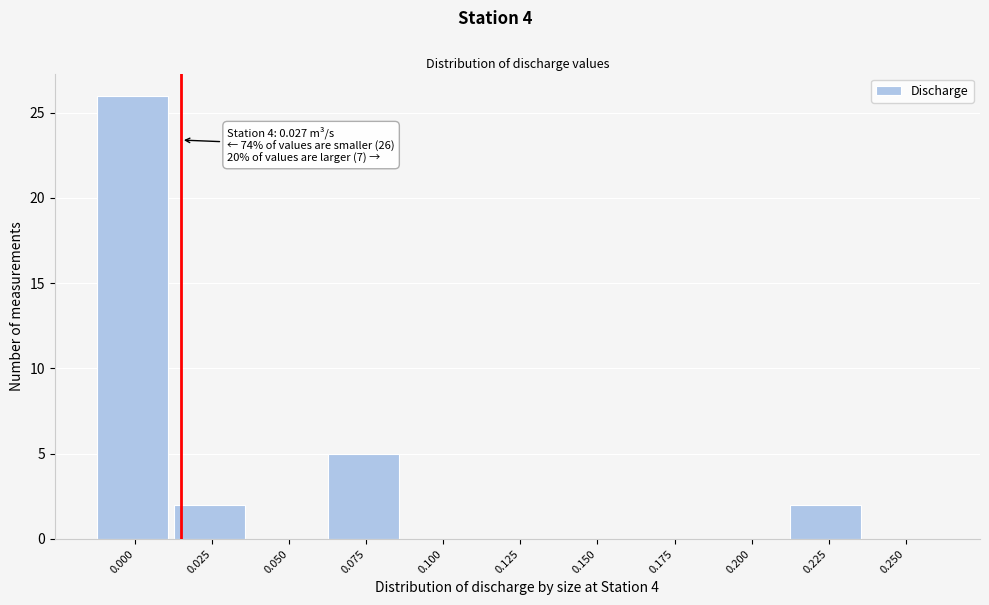

Reading right to left, list all the values displayed in this chart.

0.250=0	0.225=2	0.200=0	0.175=0	0.150=0	0.125=0	0.100=0	0.075=5	0.050=0	0.025=2	0.000=26